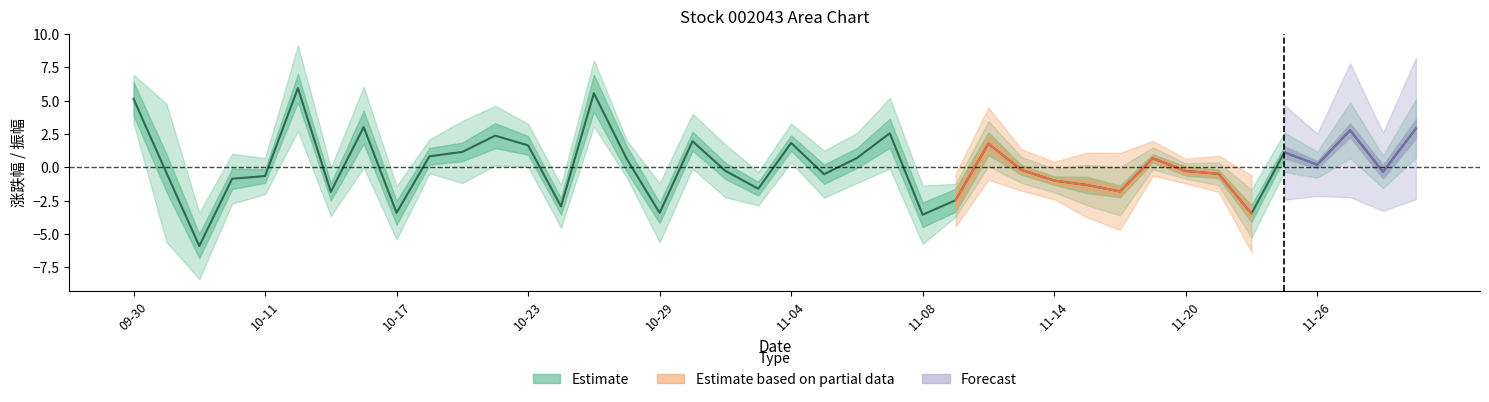

What is the label of the 18th point from the left?

10-30